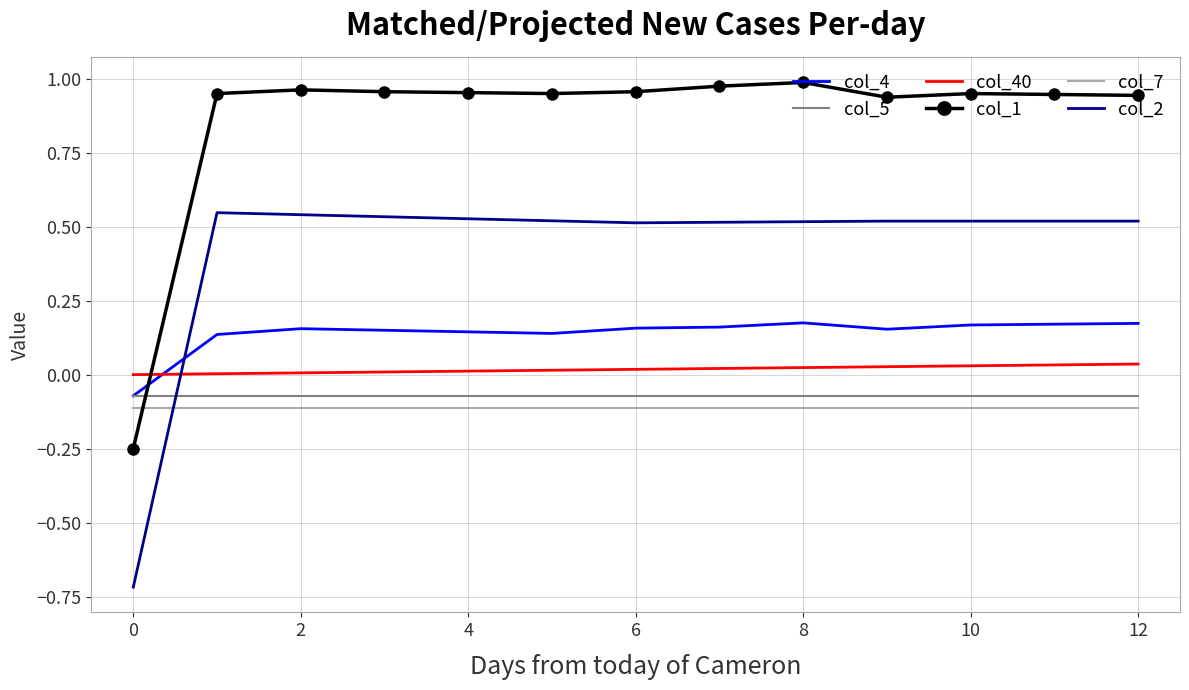

Which series has the largest total across all categories?

col_1